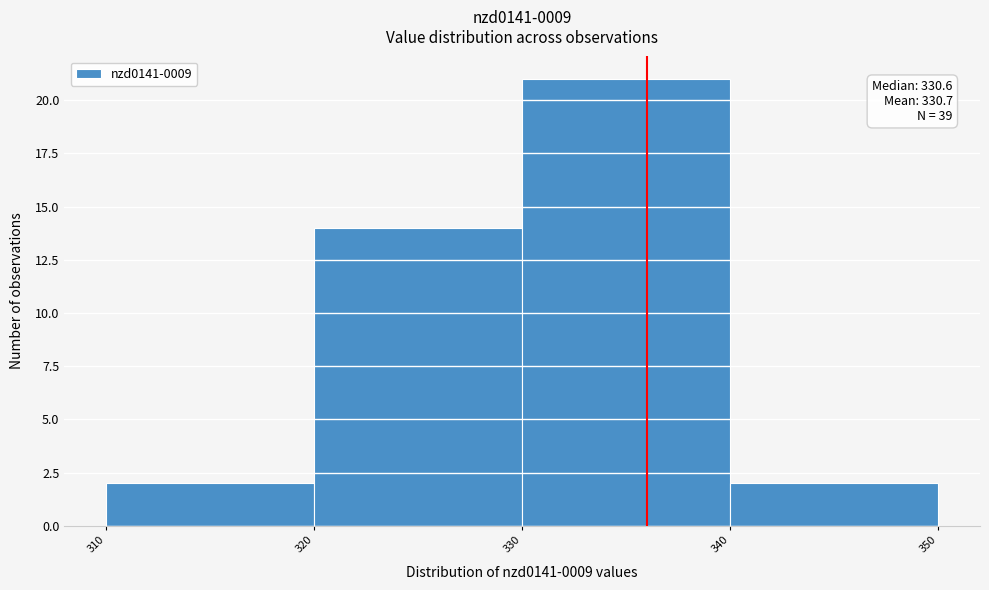

Which range on the x-axis has the tallest bar?

330 to 340